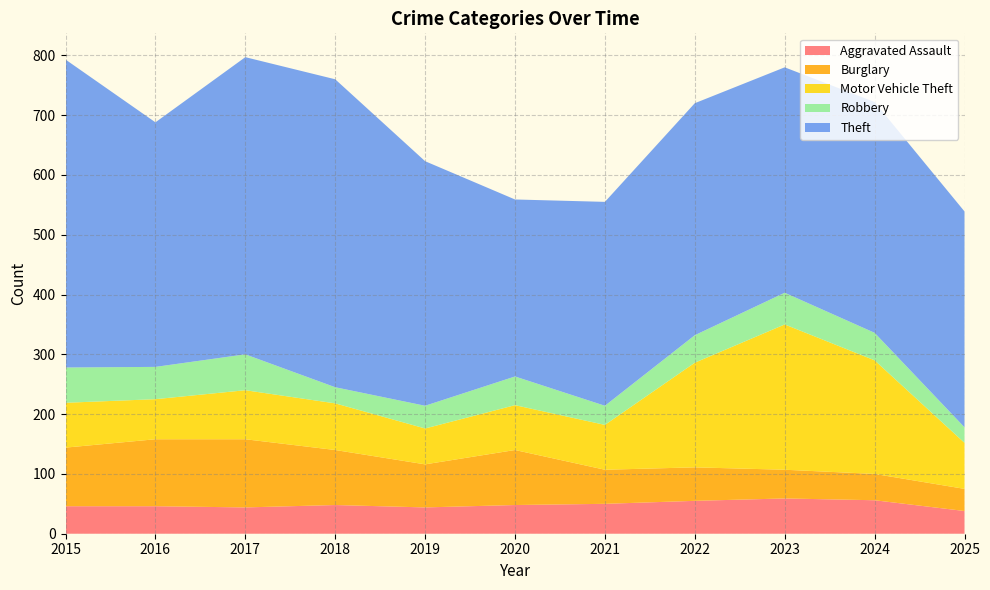

Reading left to right, extract all data points from this chart.

Aggravated Assault: 2015=46	2016=46	2017=44	2018=48	2019=44	2020=48	2021=50	2022=55	2023=59	2024=56	2025=38
Burglary: 2015=98	2016=112	2017=114	2018=92	2019=72	2020=92	2021=57	2022=56	2023=48	2024=44	2025=37
Motor Vehicle Theft: 2015=75	2016=67	2017=82	2018=78	2019=60	2020=75	2021=75	2022=175	2023=243	2024=190	2025=77
Robbery: 2015=59	2016=54	2017=60	2018=27	2019=38	2020=48	2021=32	2022=46	2023=53	2024=46	2025=26
Theft: 2015=515	2016=409	2017=497	2018=515	2019=409	2020=296	2021=341	2022=388	2023=377	2024=386	2025=361